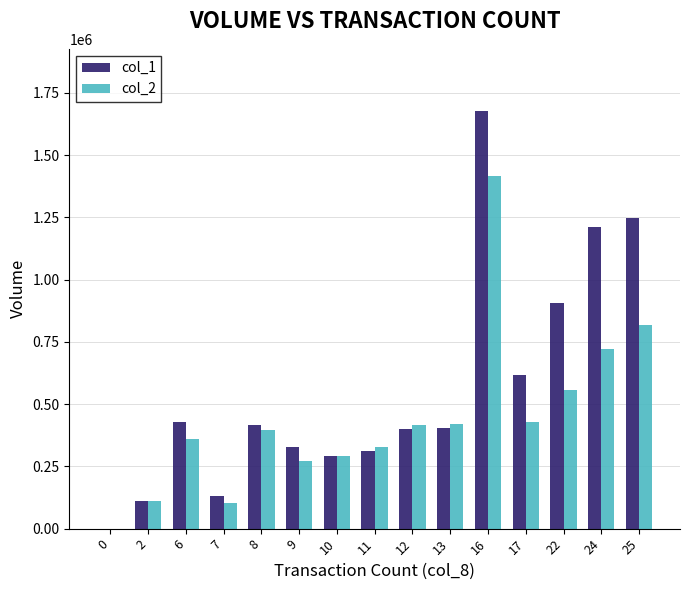

What is the difference between the col_1 values at 13 and 24?

806000